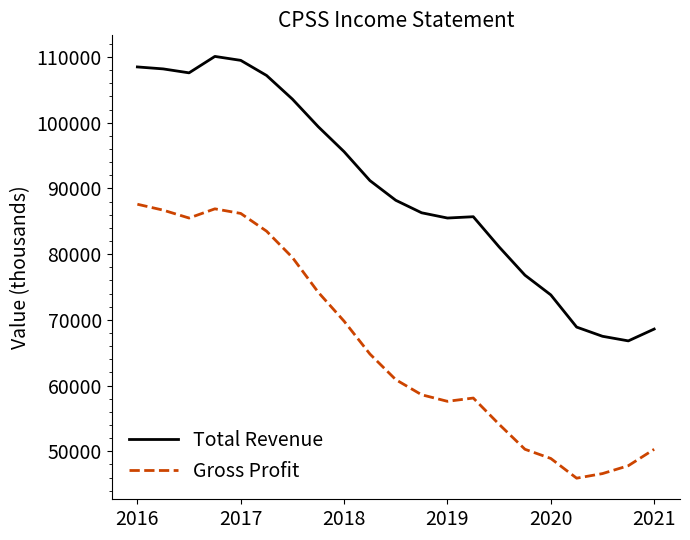

Which series has the largest range (max minus min)?

Total Revenue